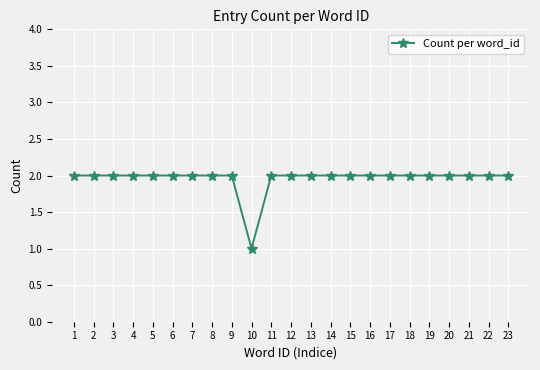

What is the smallest value displayed?

1